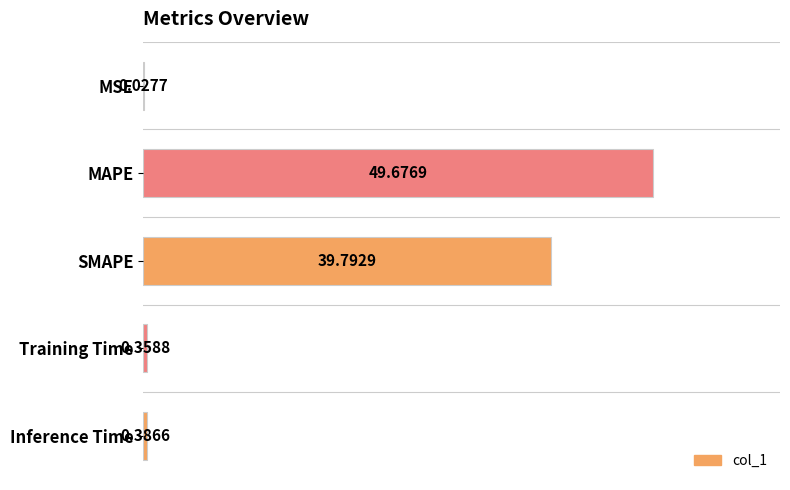

What is the sum of all values?

90.2